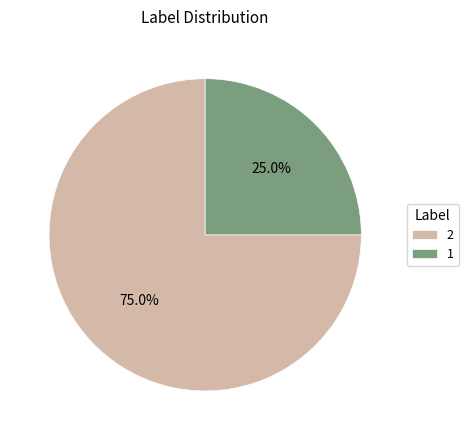

Is there any slice that represents more than half of the pie?

Yes